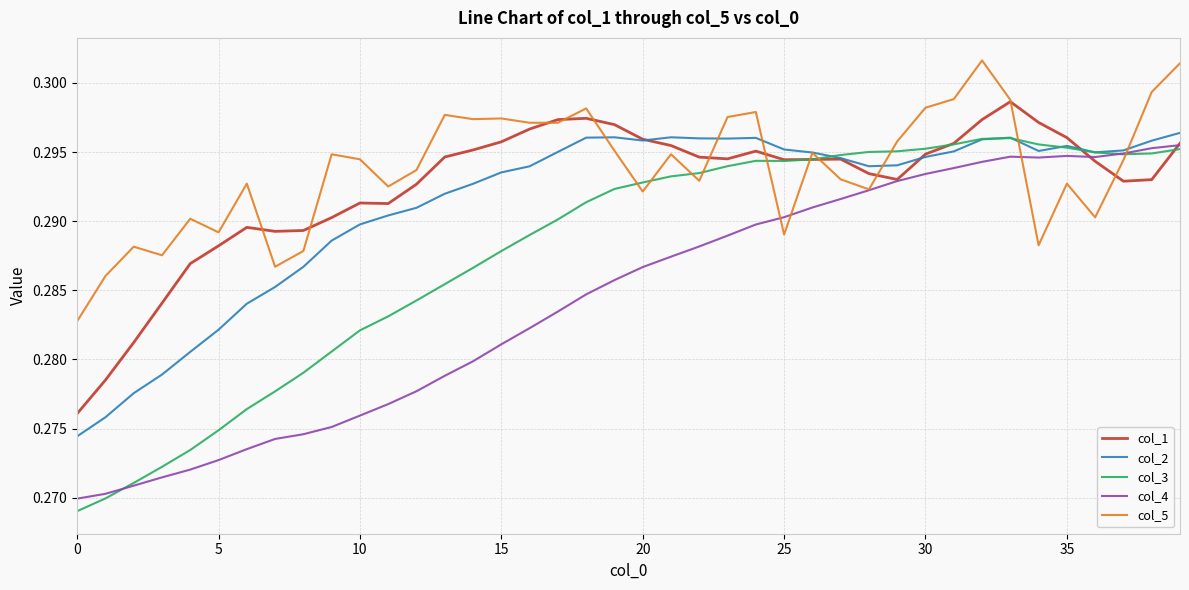

Count the col_1 values in the range 0 to 1.

40